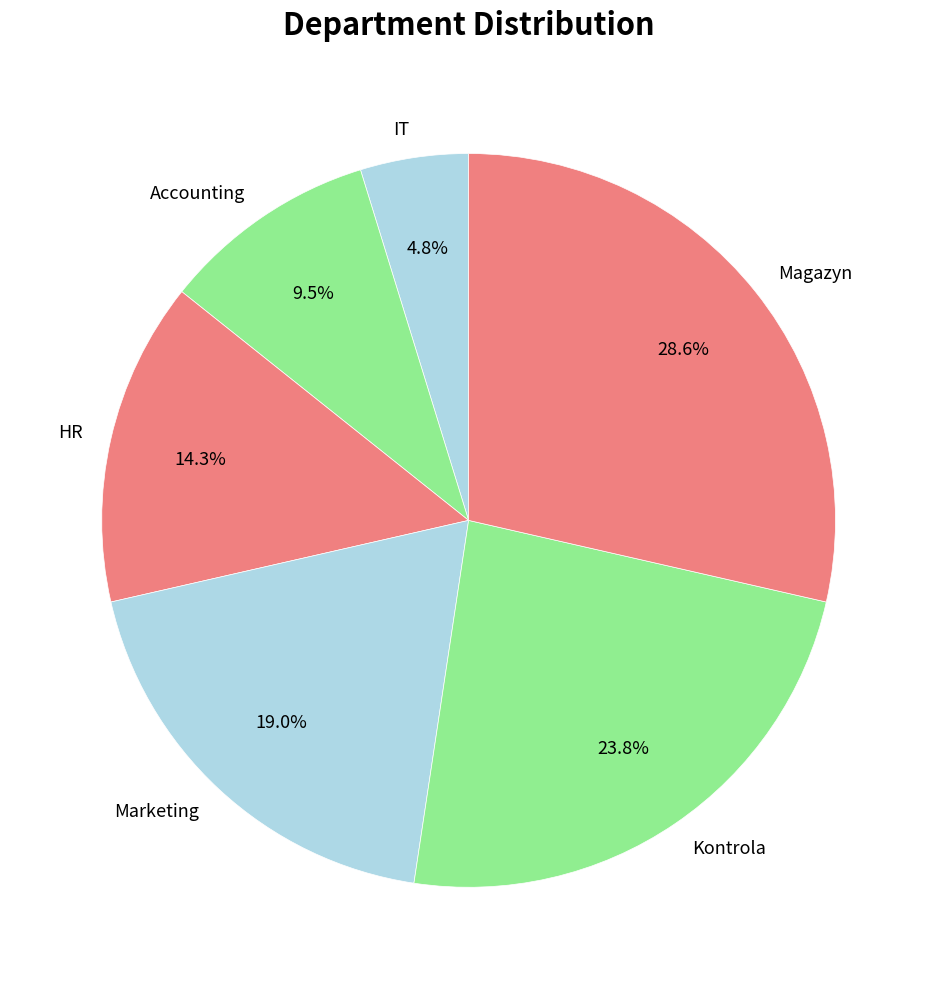

What percentage do Magazyn and Accounting together represent?

38.1%